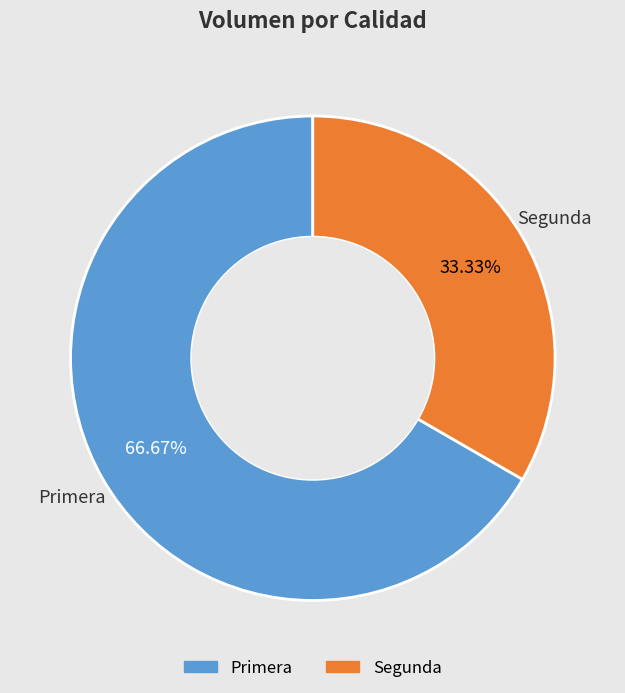

What is the smallest slice in the pie chart?

Segunda